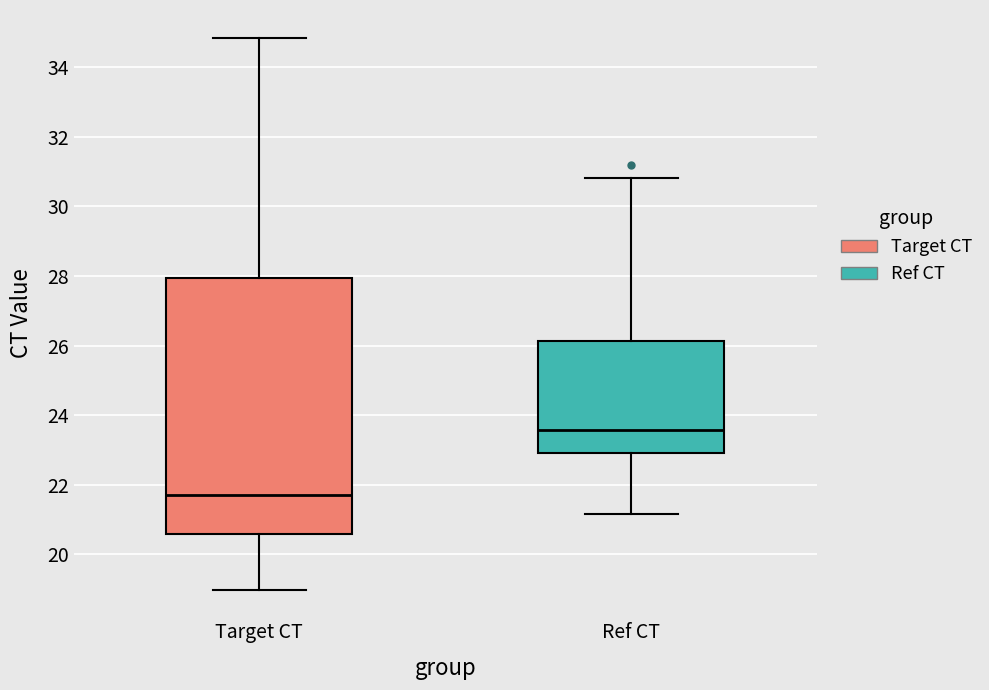

Reading left to right, read every box against the y-axis: the position of its median line, the range the box covers, and the ends of its whiskers. The values are not printed on the chart, so give them approximately, as read against the axis.

Target CT: median 21.6, box 20.6 to 28.0, whiskers 19.0 to 34.8
Ref CT: median 23.6, box 23.0 to 26.2, whiskers 21.2 to 30.8